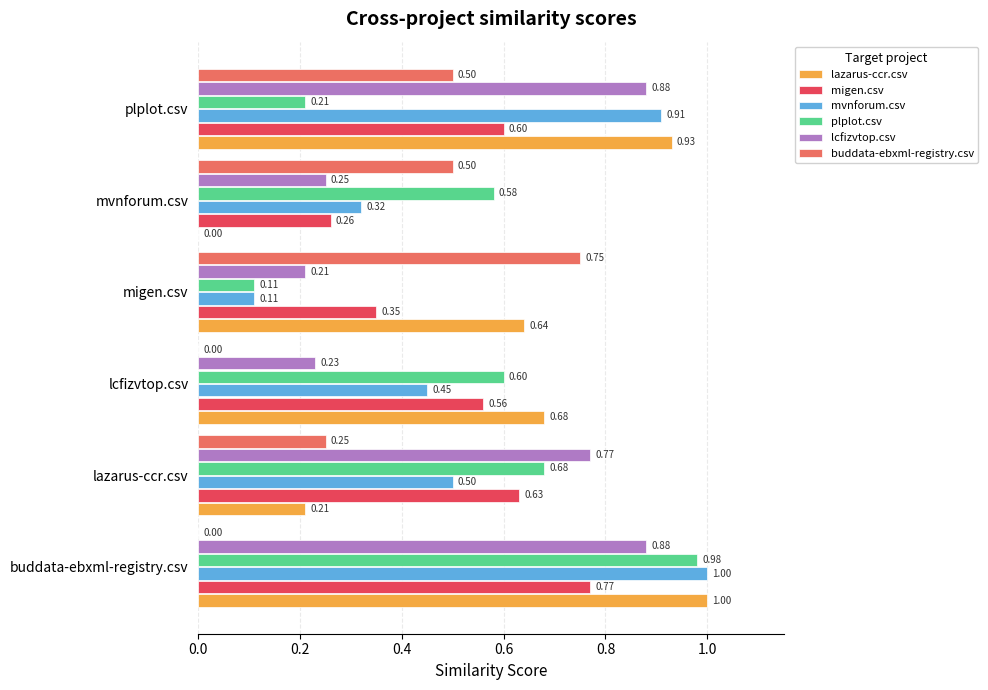

At which label is lazarus-ccr.csv closest to 0?

mvnforum.csv